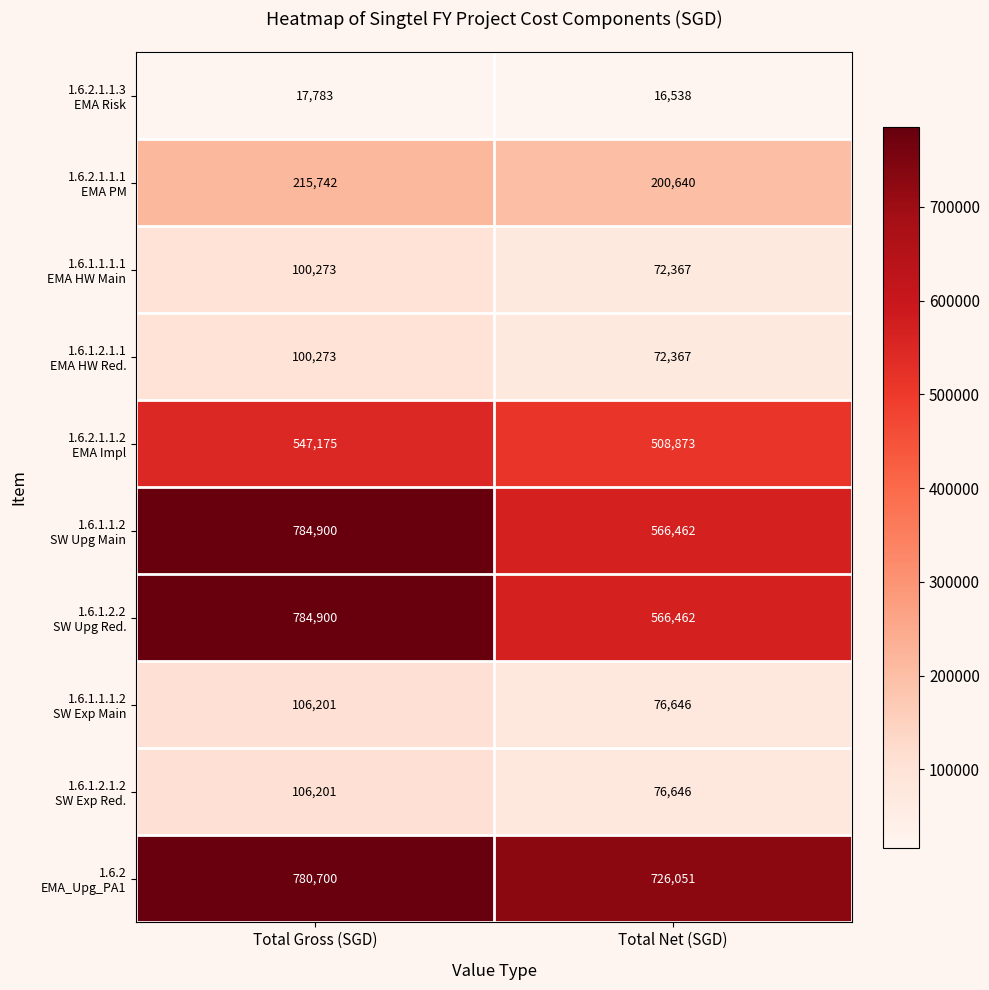

At which category does the chart reach its minimum across all series?

Total Net (SGD)